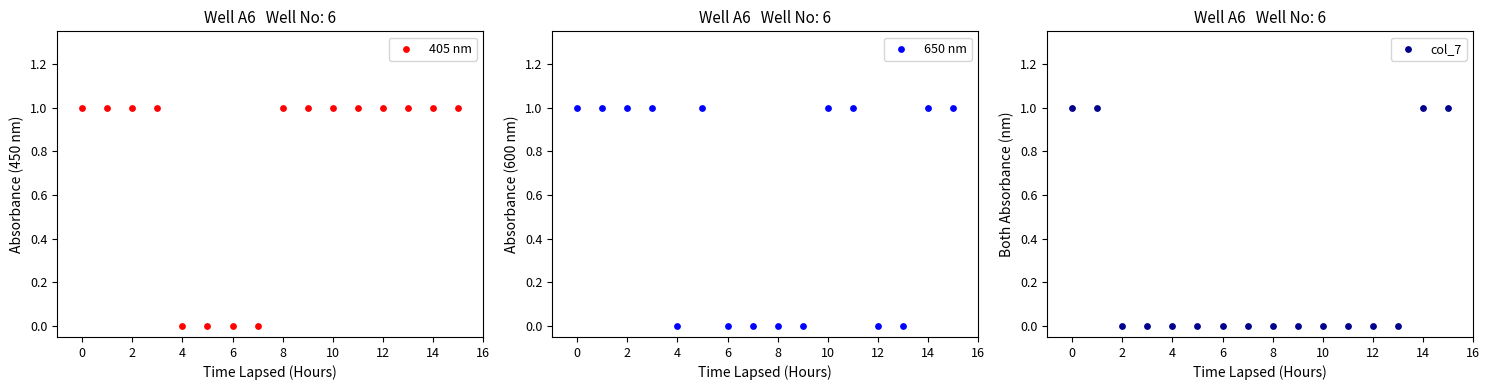

Which series reaches the maximum Y coordinate?

405 nm